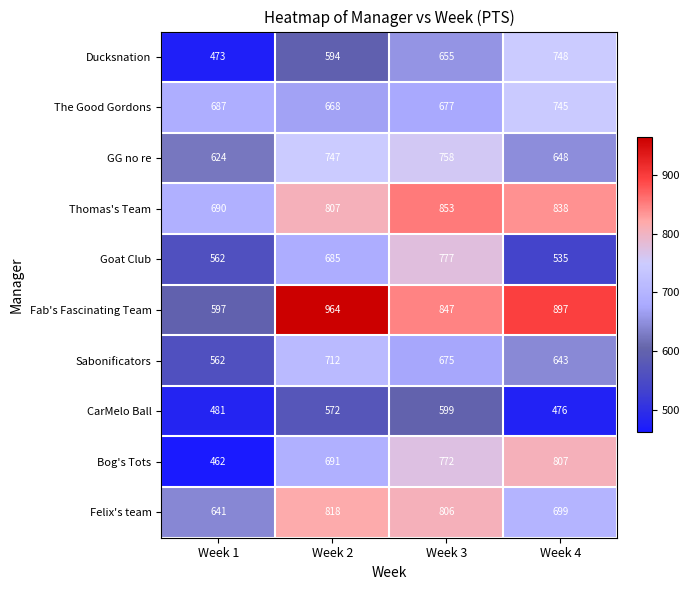

What value does the The Good Gordons series have at Week 4?

745